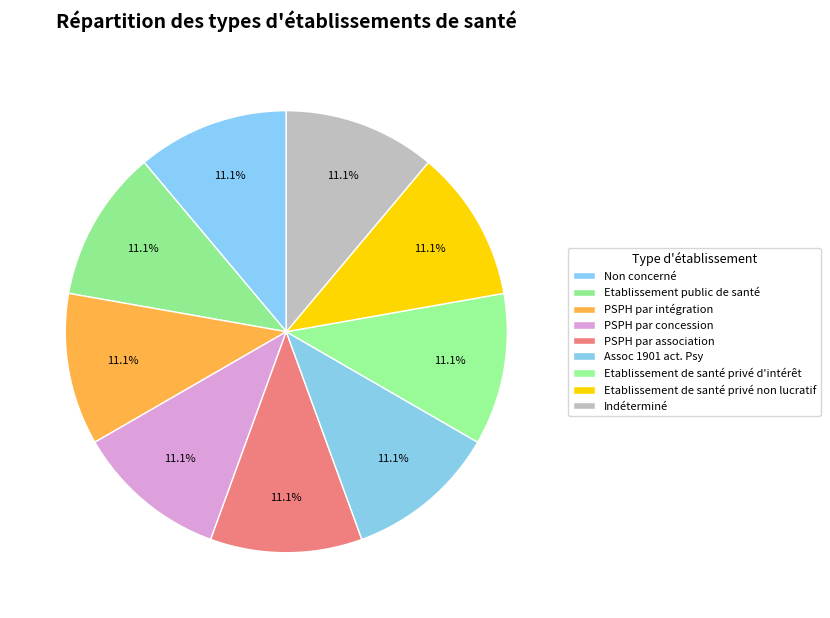

True or false: PSPH par intégration accounts for 13% of the total.

False